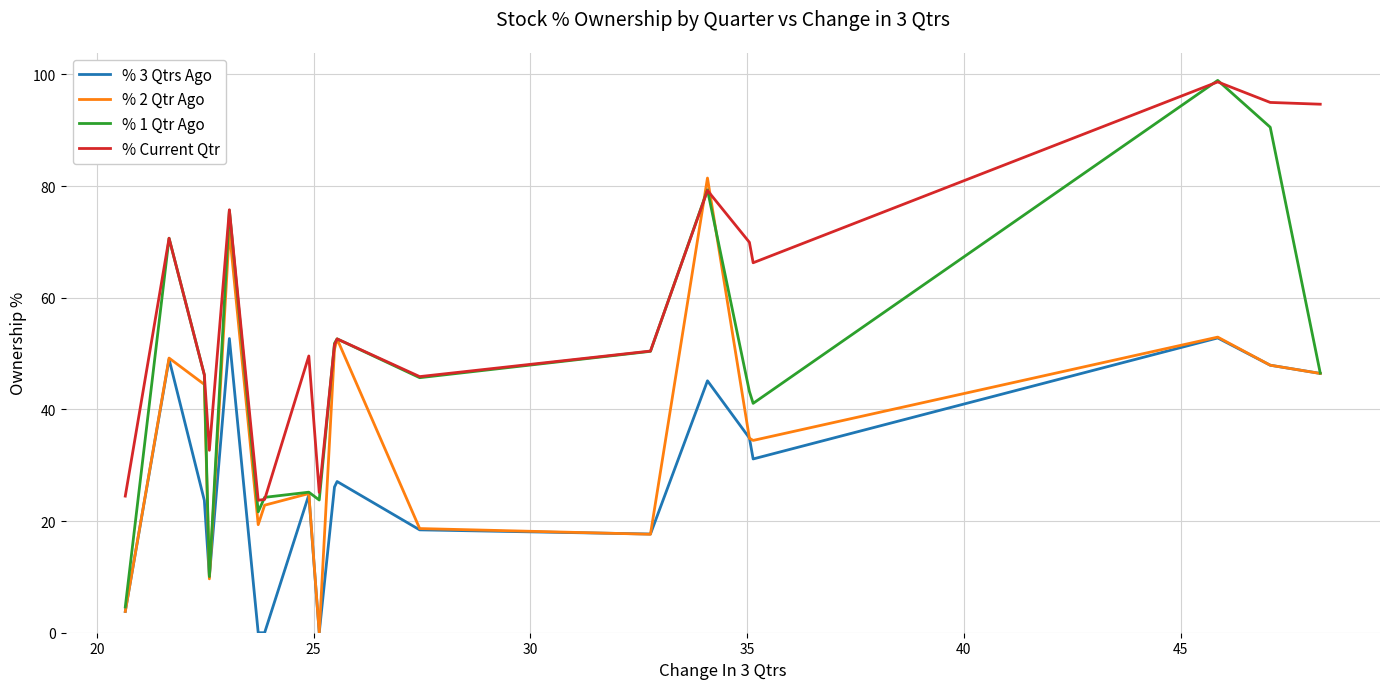

True or false: % Current Qtr and % 3 Qtrs Ago intersect in this chart.

False